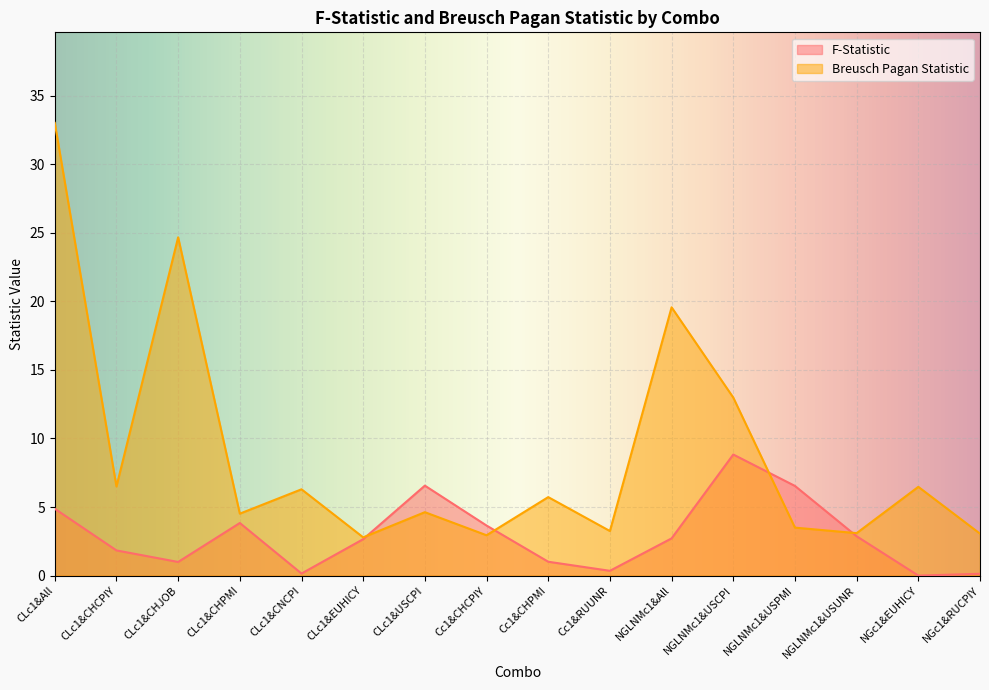

What is the sum of all Breusch Pagan Statistic values?

143.0